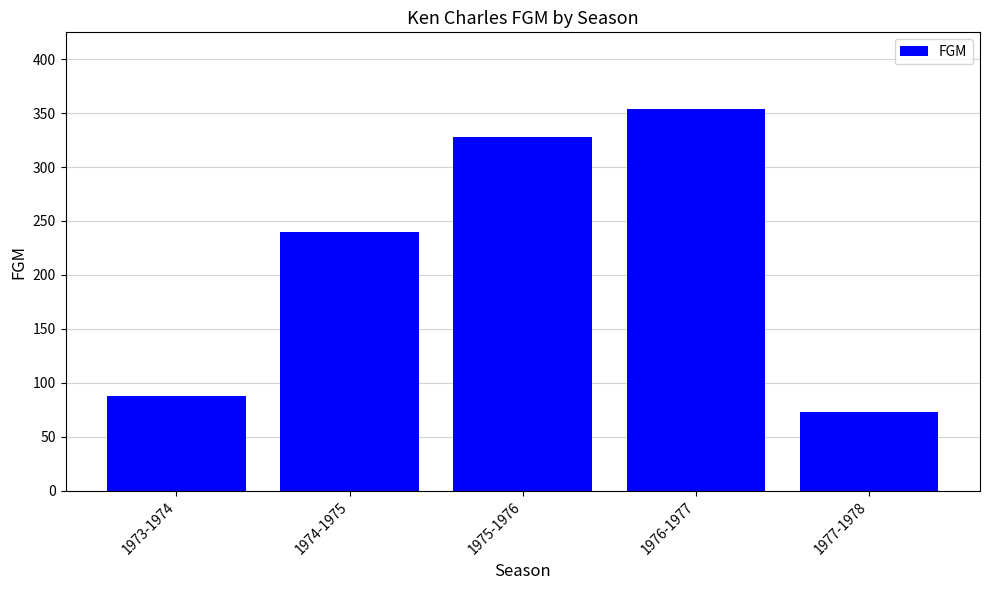

Approximately how many times larger is the value at 1976-1977 compared to 1977-1978?

4.8